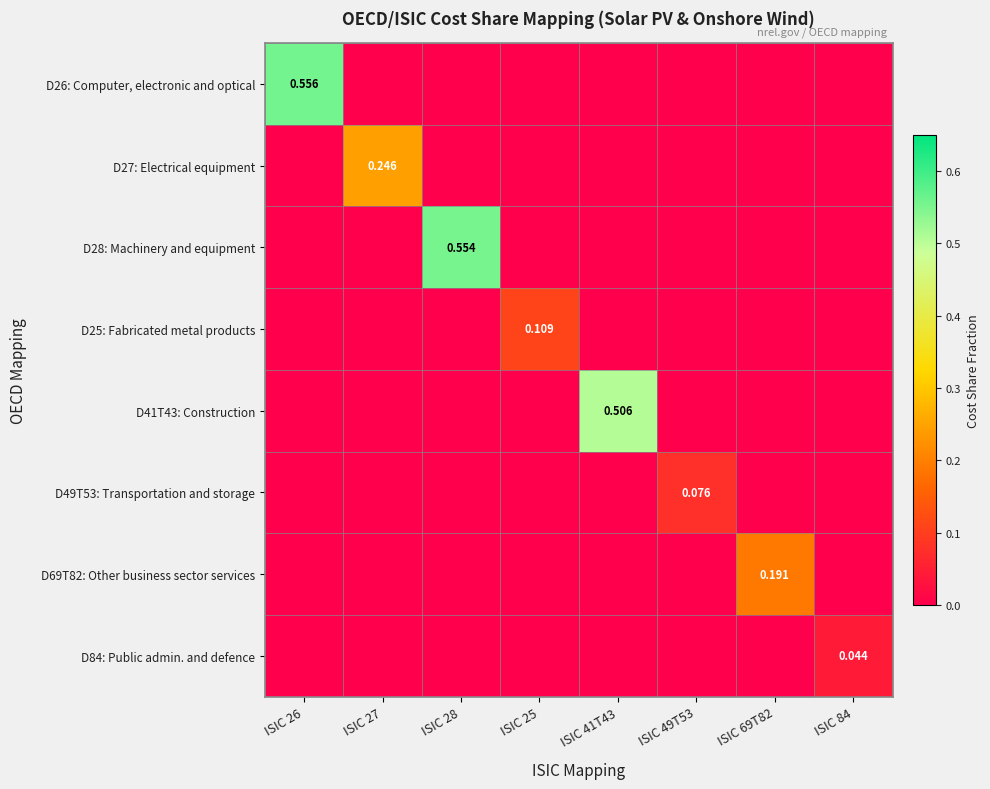

How many data points does each series have?

8